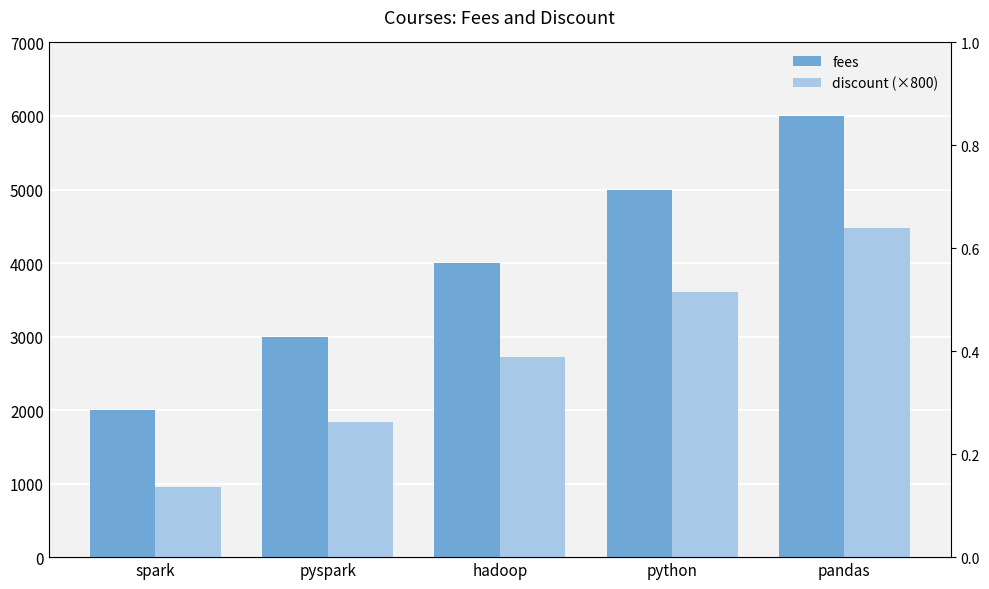

What is the label of the 1st bar from the left?

spark